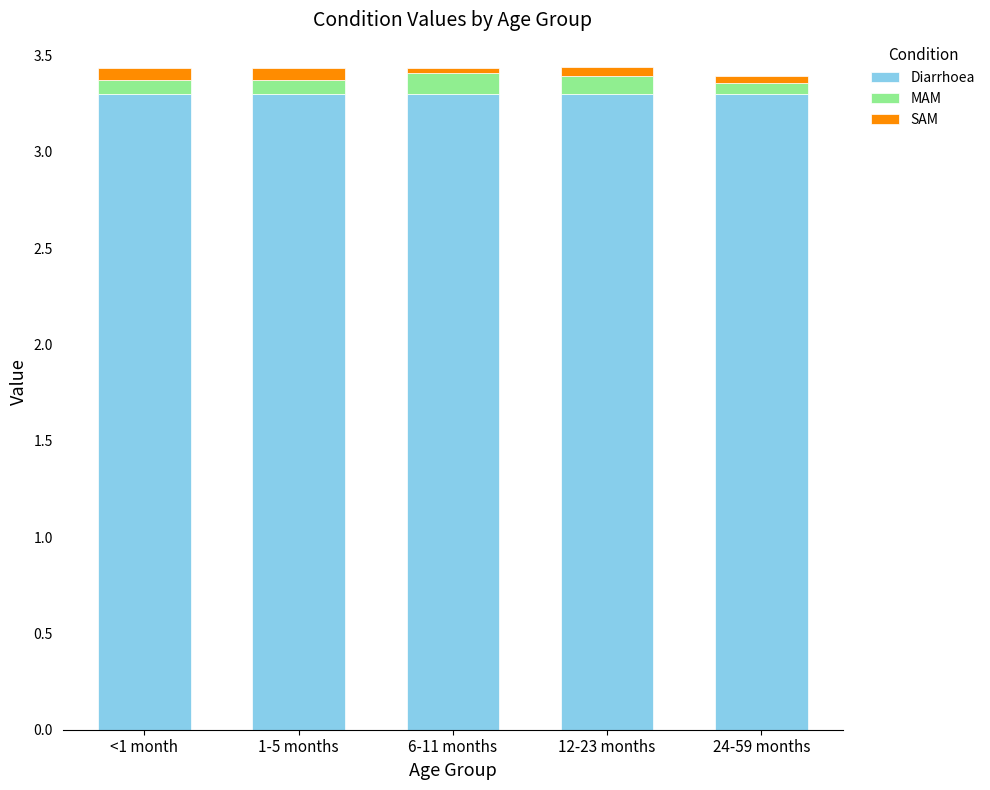

What is the minimum value for Diarrhoea?

3.3